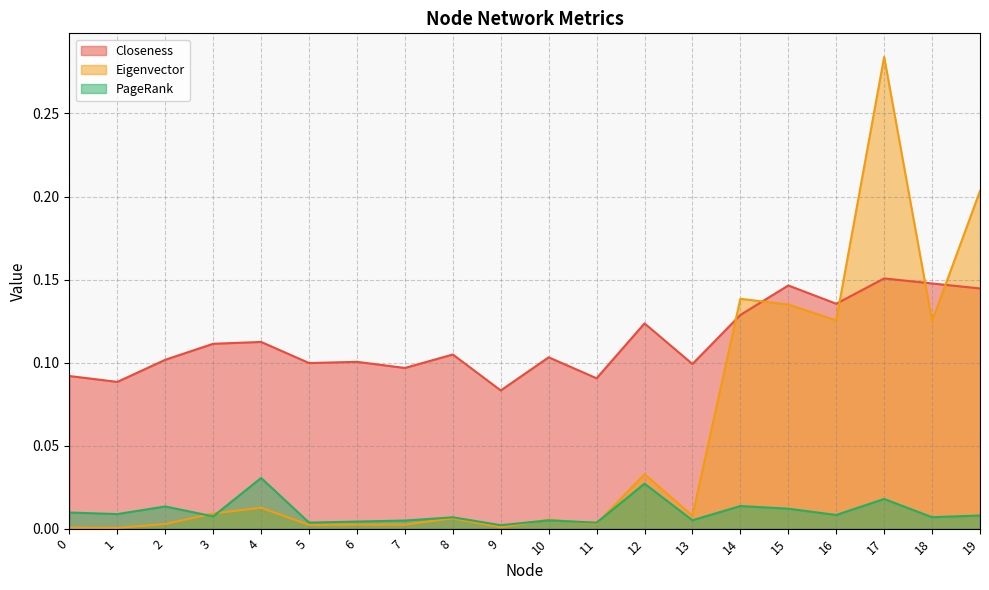

The value of Eigenvector at 8 is 0.0. True or false?

False